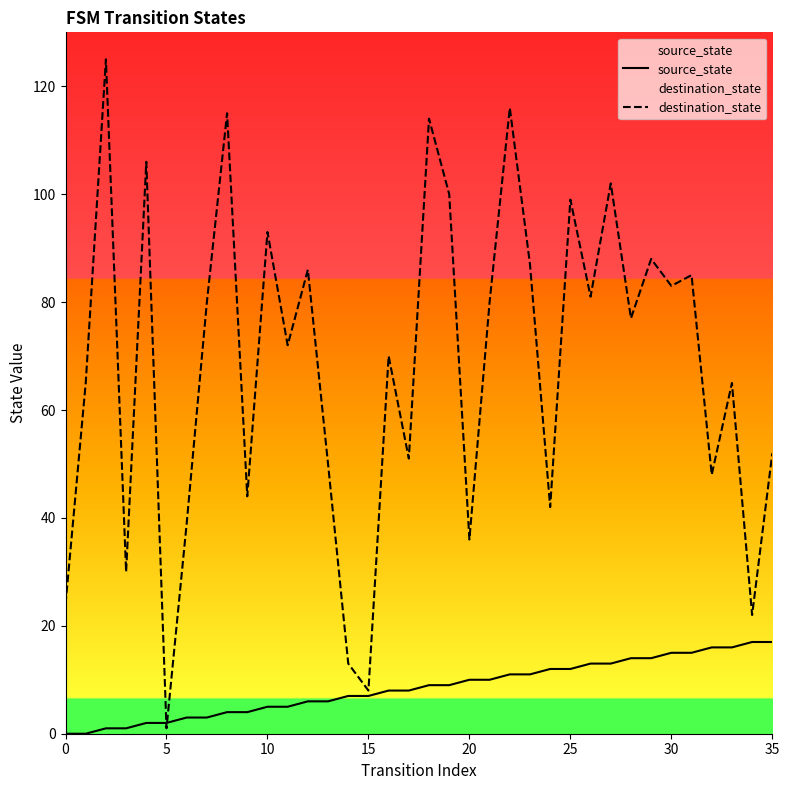

Which series has the largest range (max minus min)?

destination_state